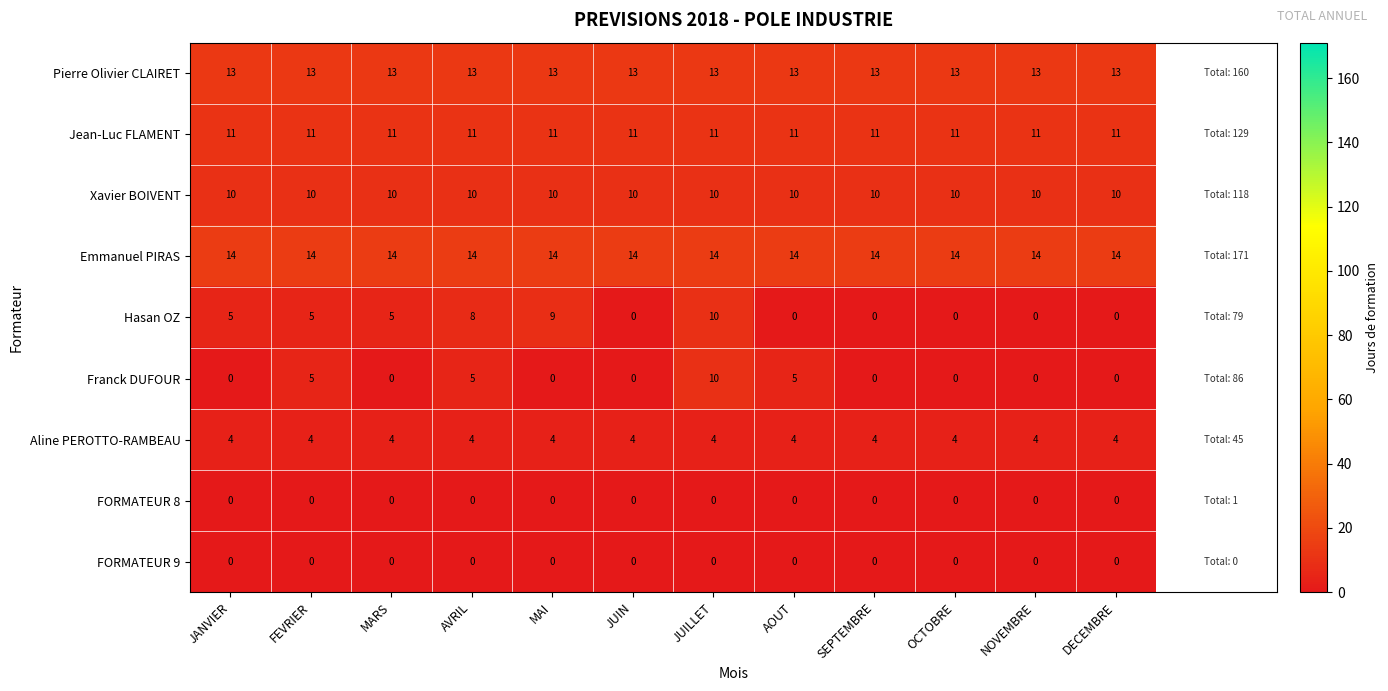

Between JANVIER and AVRIL, which series saw the biggest shift?

Franck DUFOUR